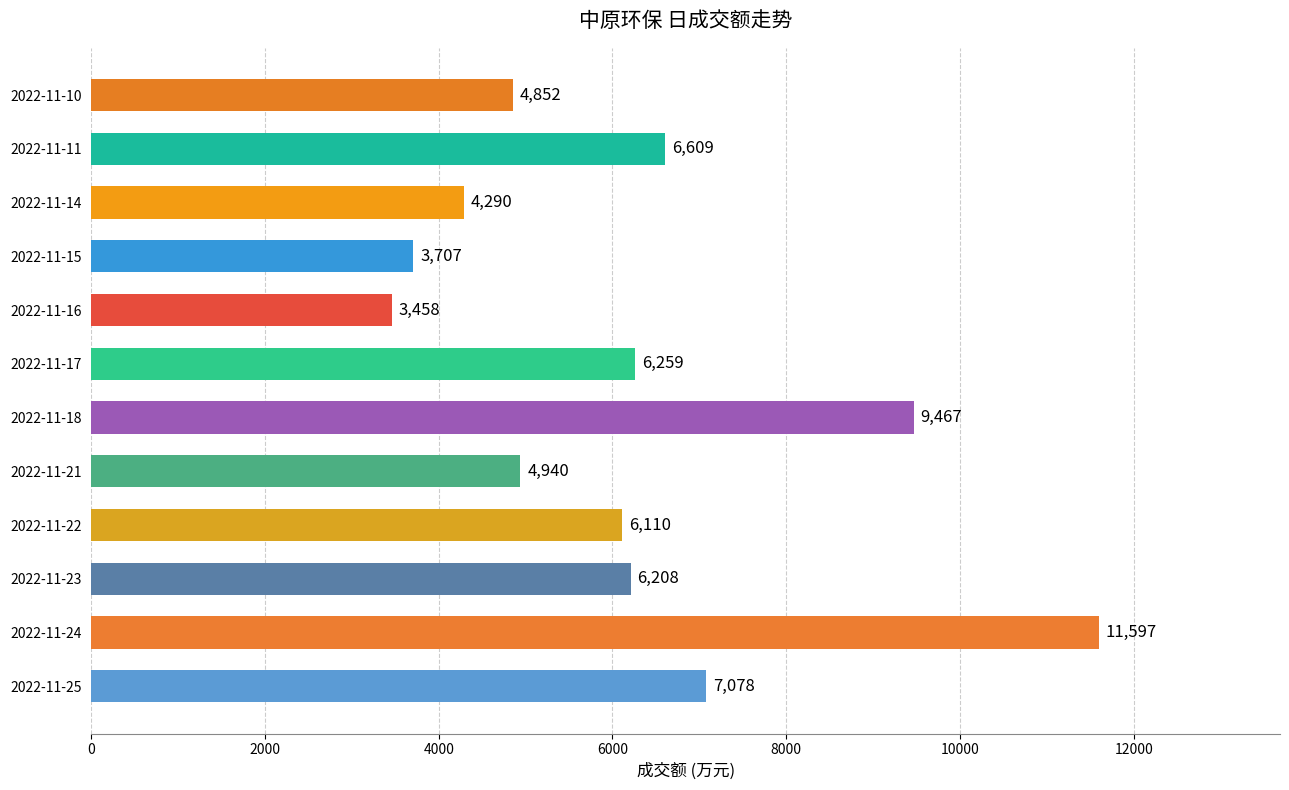

Rank the categories by value from highest to lowest.

2022-11-24, 2022-11-18, 2022-11-25, 2022-11-11, 2022-11-17, 2022-11-23, 2022-11-22, 2022-11-21, 2022-11-10, 2022-11-14, 2022-11-15, 2022-11-16